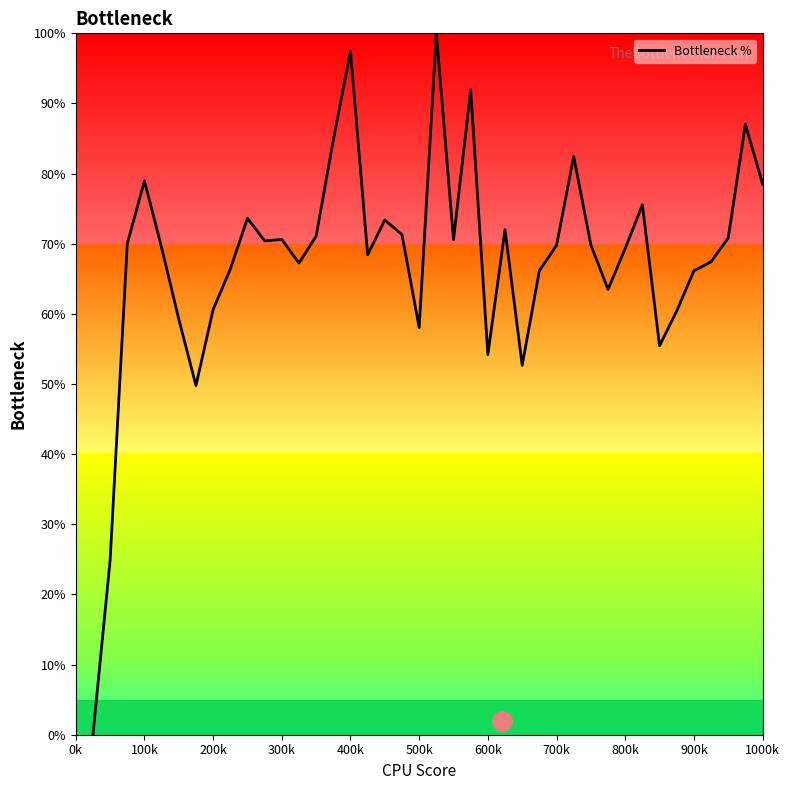

What is the greatest value displayed?

100.0